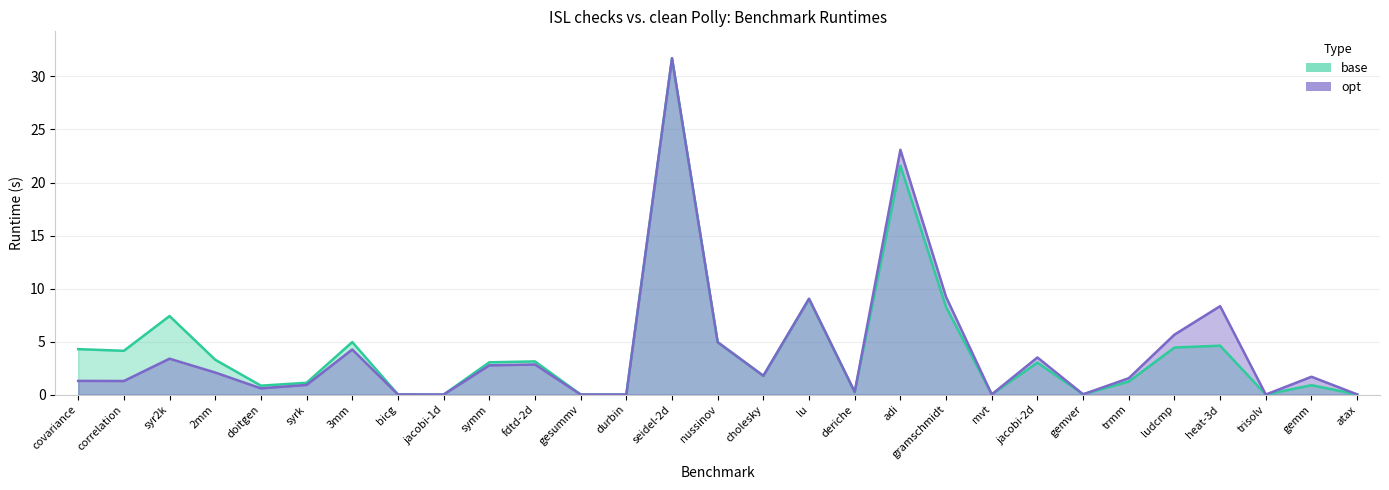

What is the total value across all series at fdtd-2d?

6.0